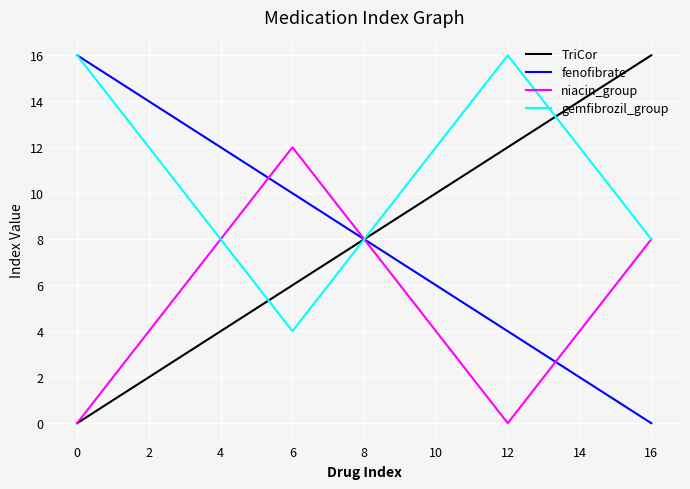

What is the greatest value displayed?

16